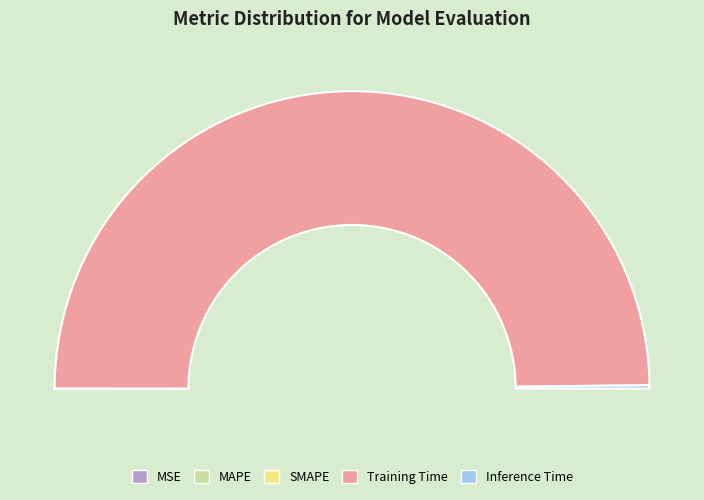

Count the number of slices in the pie.

5